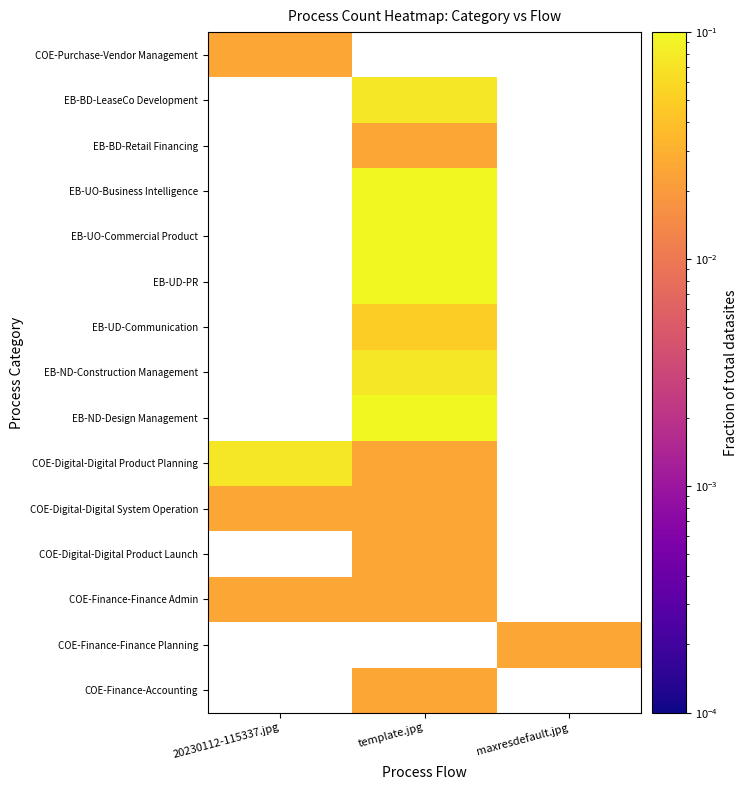

Where is COE-Digital-Digital System Operation nearest to the value 0?

20230112-115337.jpg